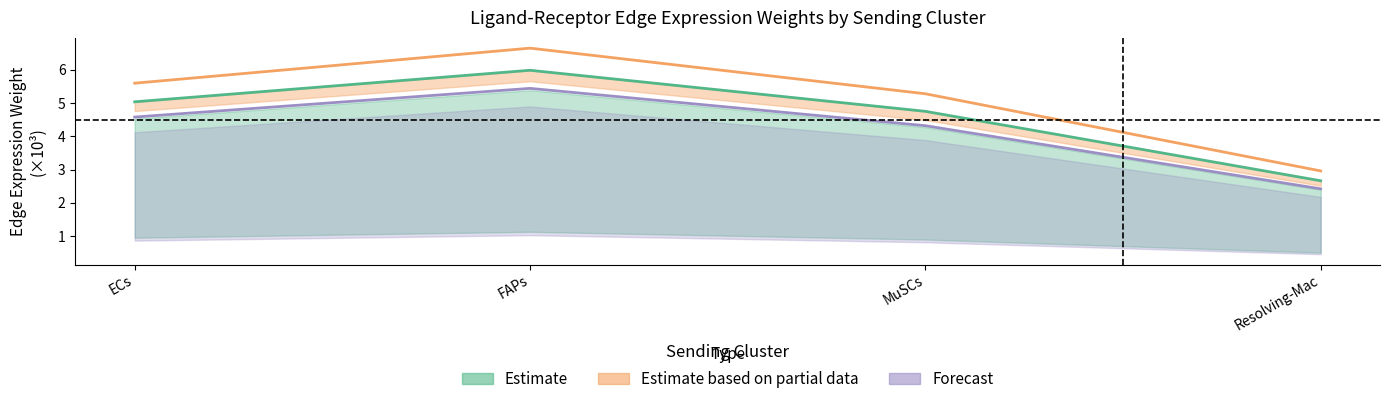

True or false: Edge average expression weight and Edge total expression weight intersect in this chart.

False